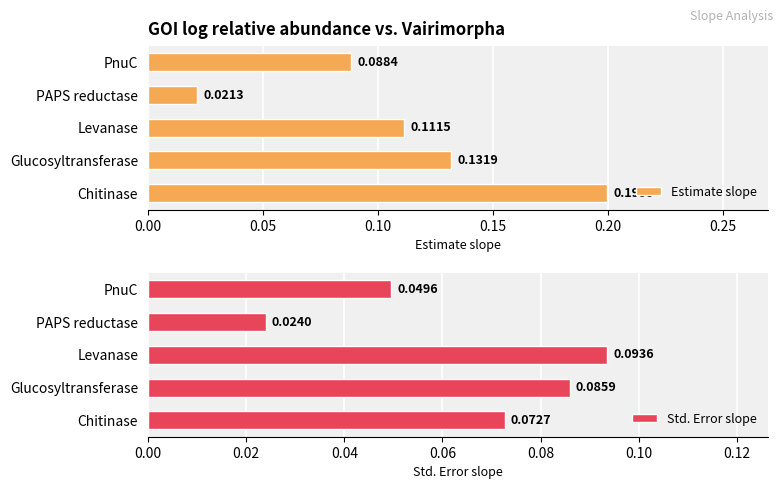

What is the difference between the second highest and minimum values in the Std. Error slope series?

0.1